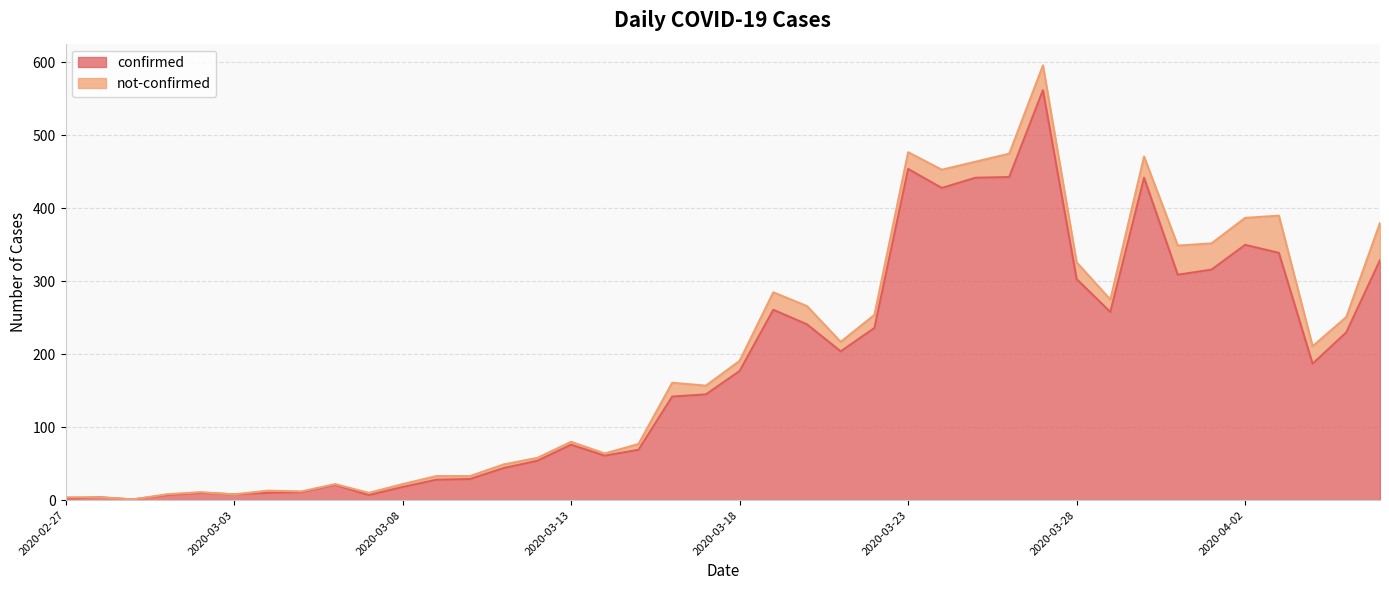

What is the sum of all values?

7258